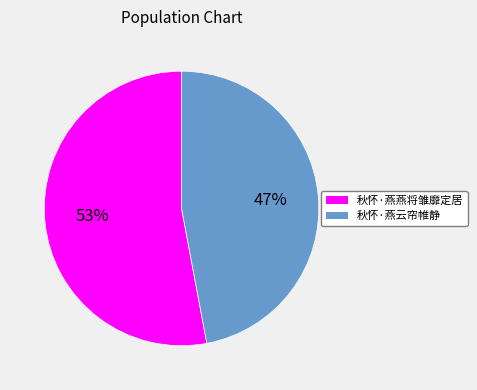

The 秋怀·燕云帘帷静 slice represents 47% of the pie. True or false?

True